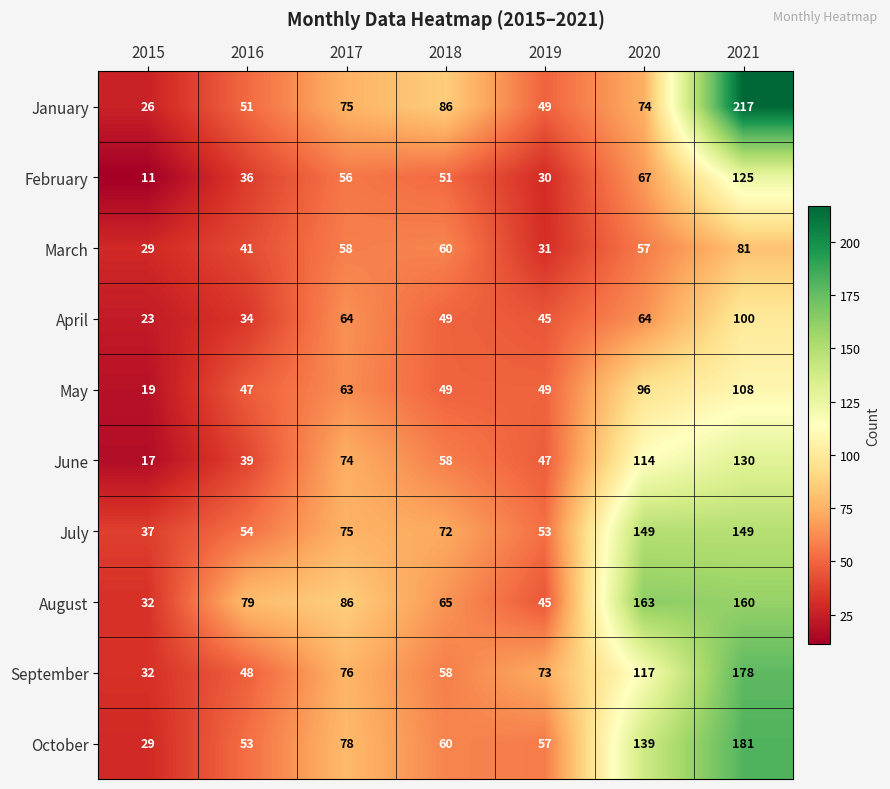

What is the spread (max minus min) of values at 2018?

37